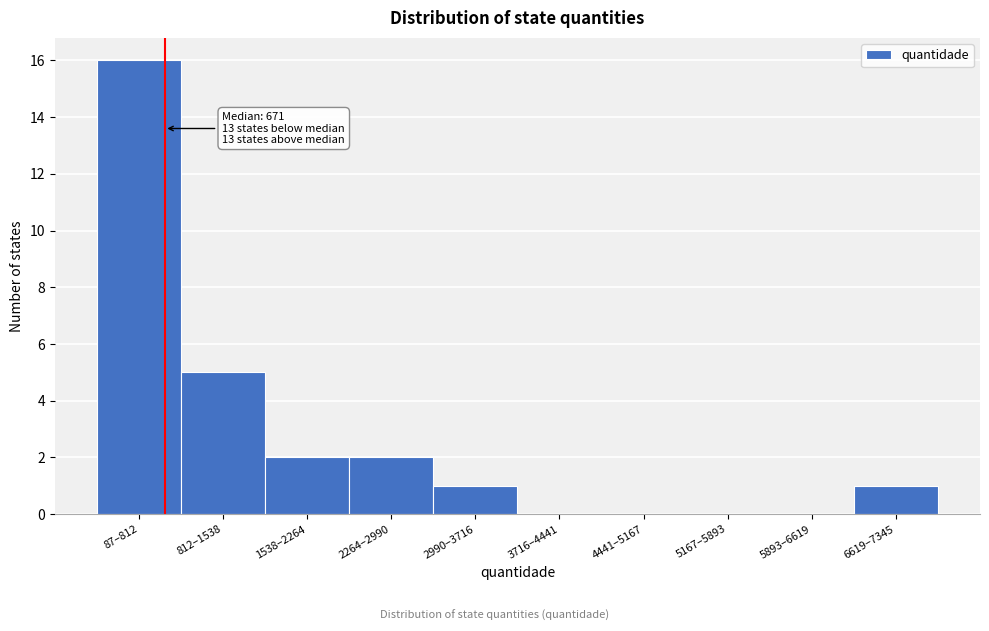

Reading left to right, extract all data points from this chart.

87–812=16	812–1538=5	1538–2264=2	2264–2990=2	2990–3716=1	3716–4441=0	4441–5167=0	5167–5893=0	5893–6619=0	6619–7345=1